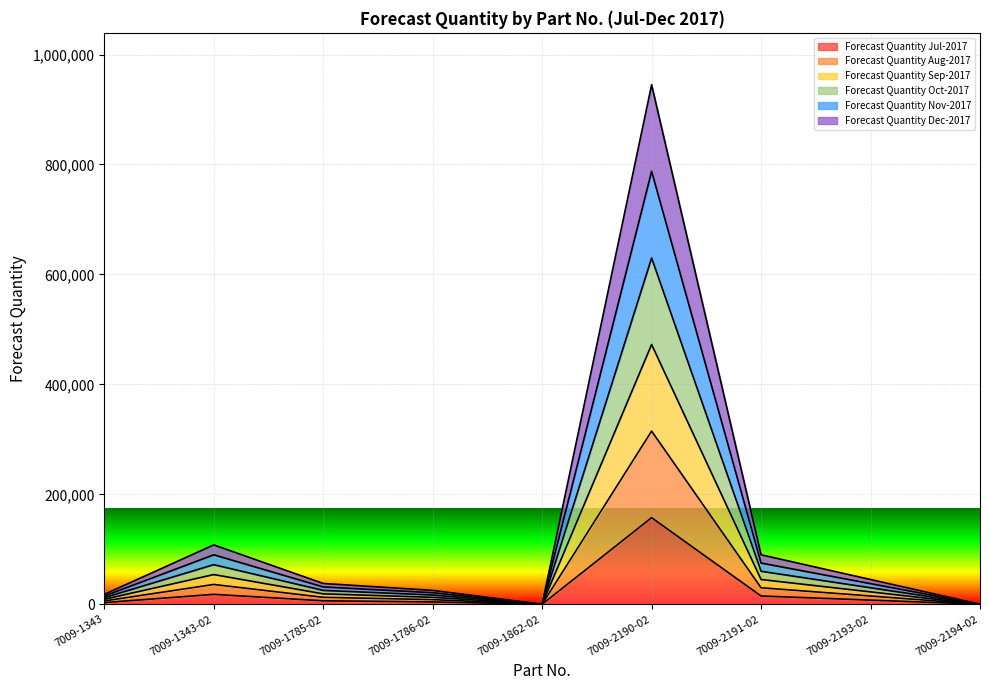

True or false: Forecast Quantity Jul-2017 and Forecast Quantity Aug-2017 cross at least once.

False